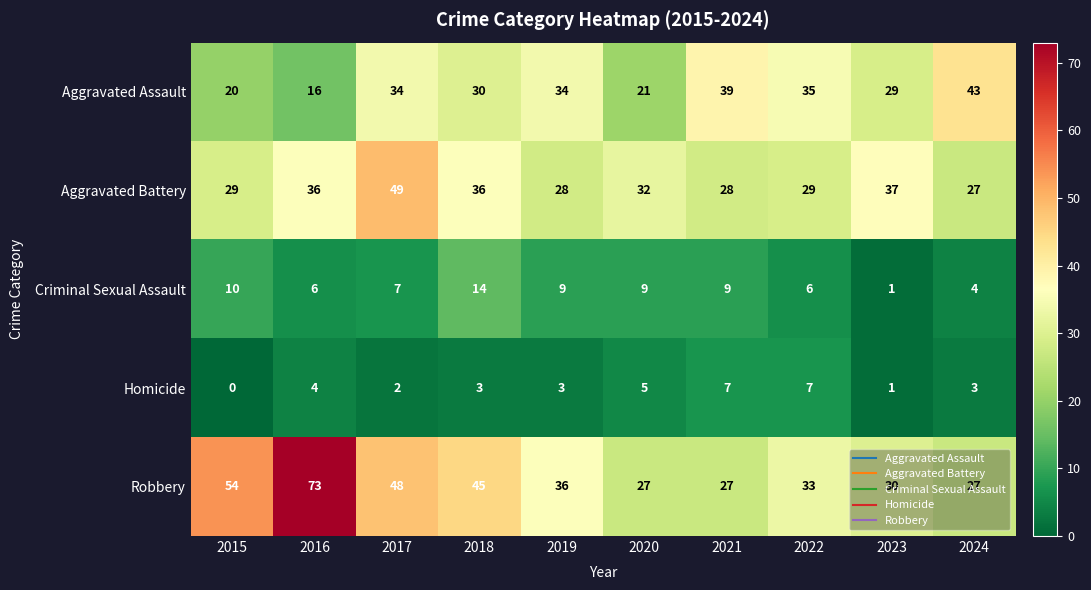

Which series has the largest range (max minus min)?

Robbery